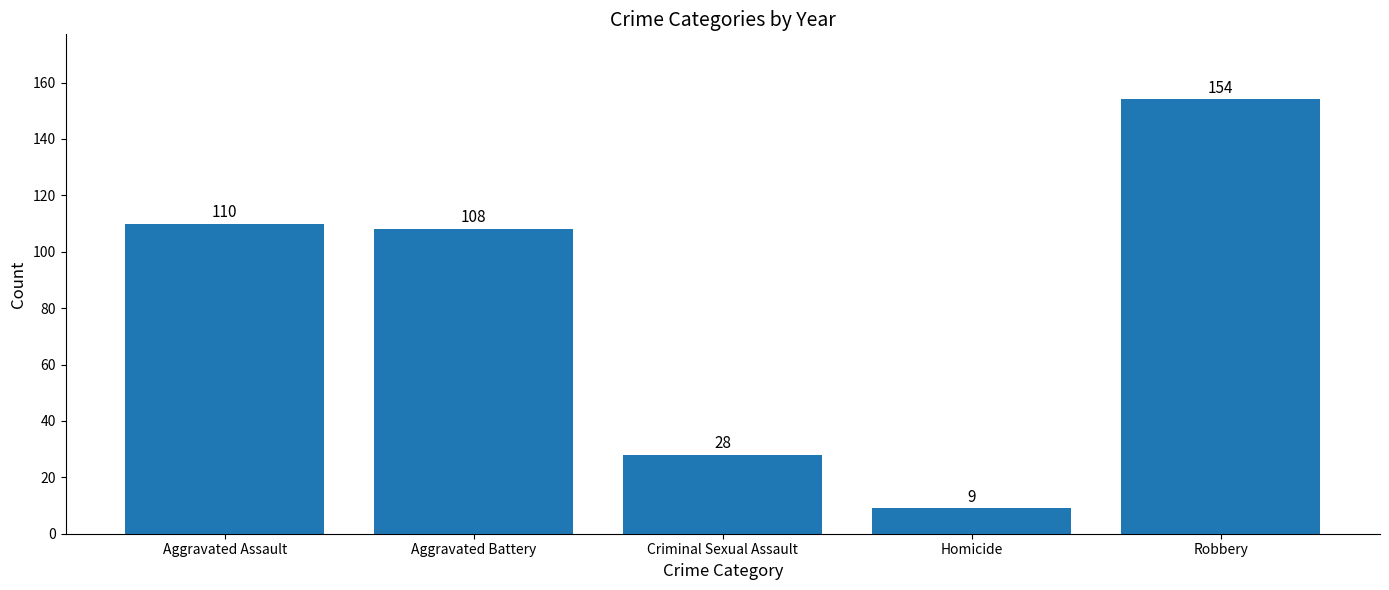

Rank the categories by value from highest to lowest.

Robbery, Aggravated Assault, Aggravated Battery, Criminal Sexual Assault, Homicide